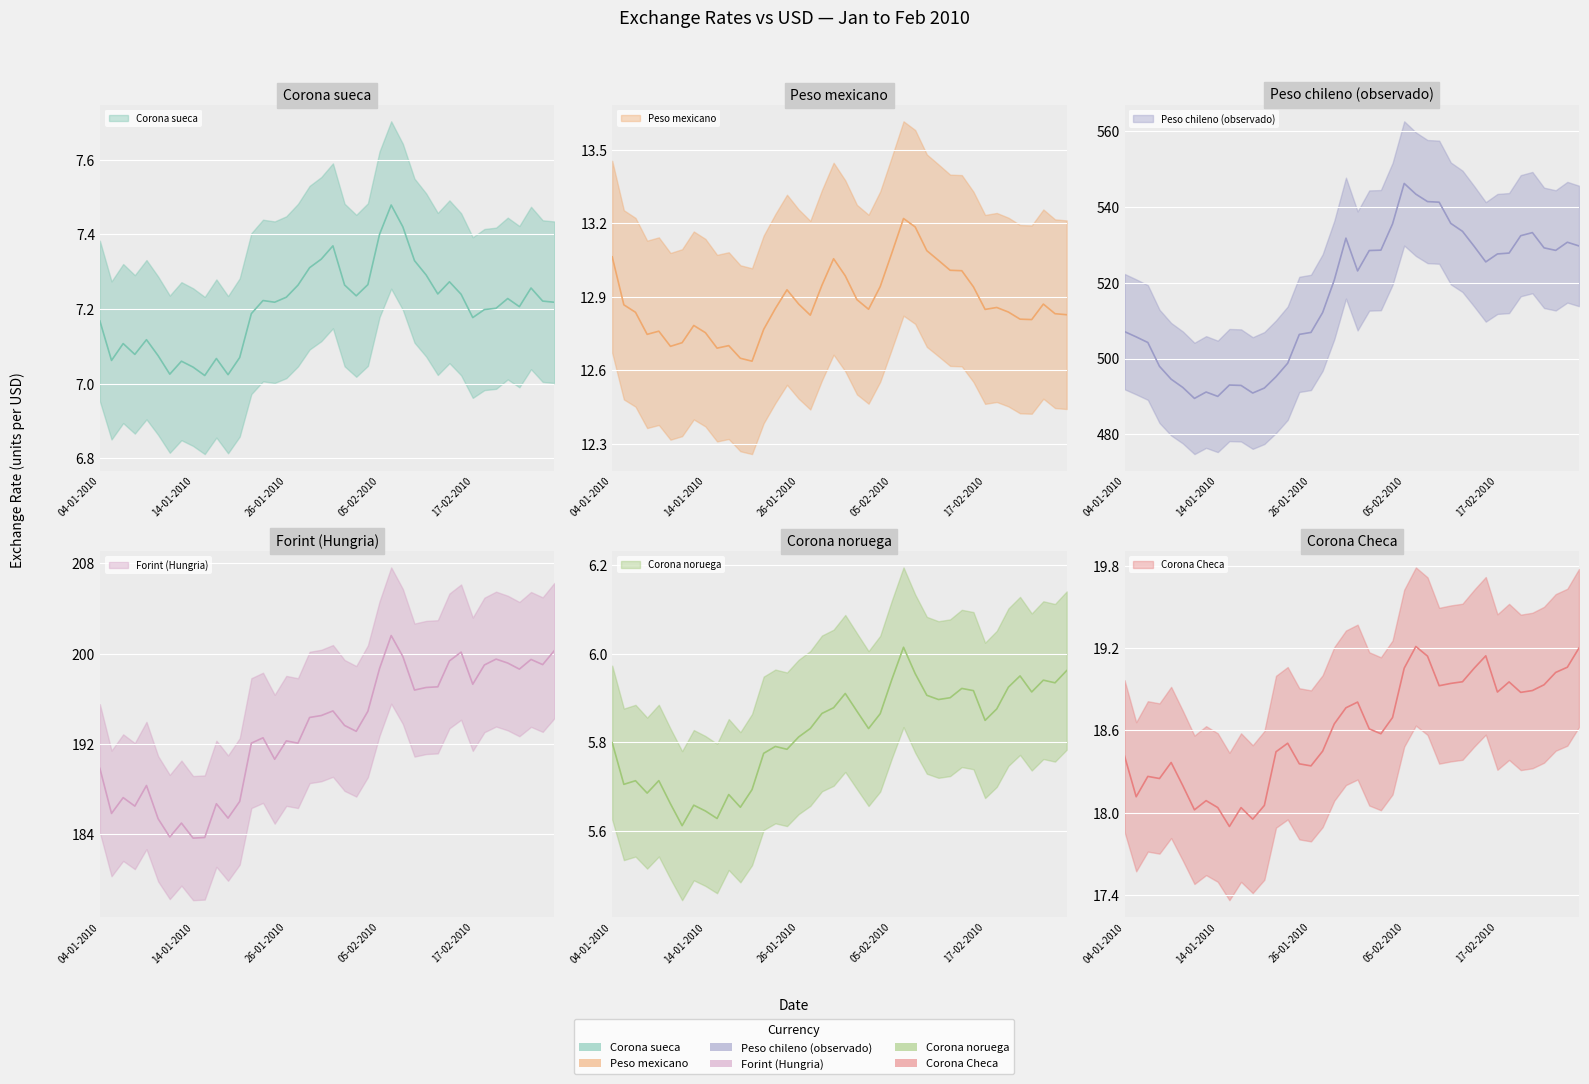

What is the maximum value for Peso mexicano?

13.2